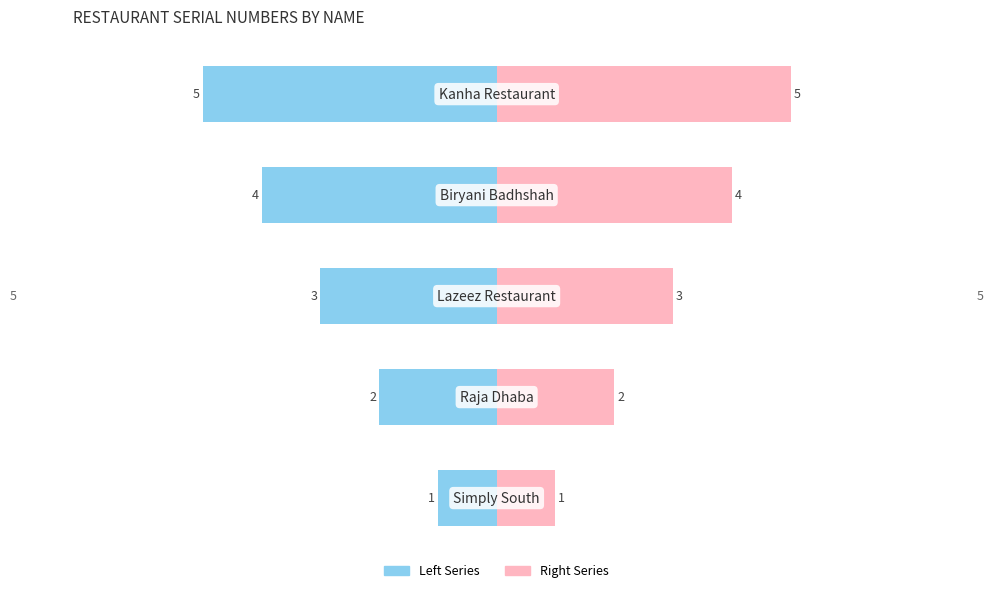

What is the difference between the second highest and minimum values in the col_0 (left) series?

3